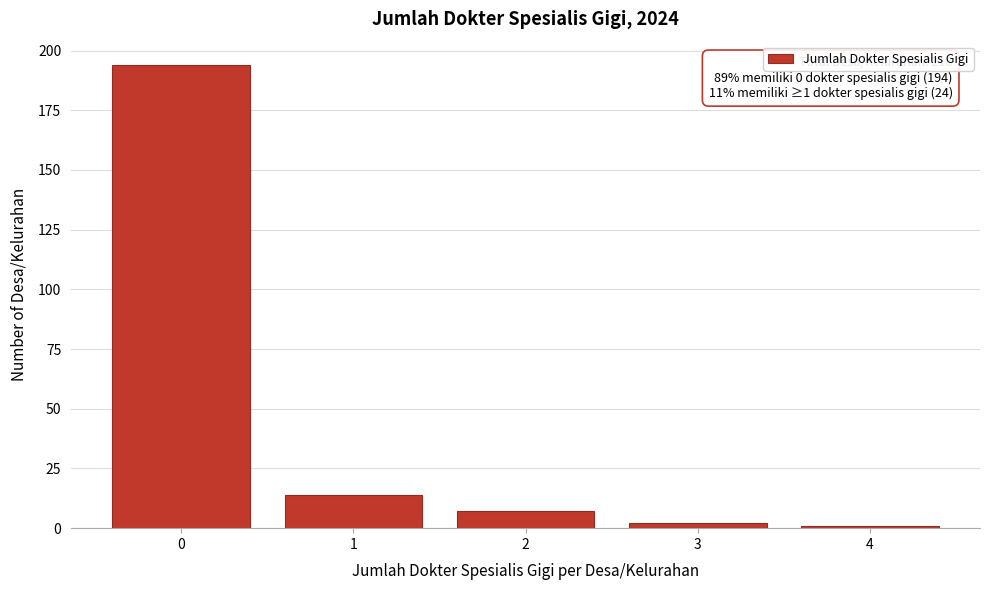

Over which range of the x-axis is the bar tallest?

-0.5 to 0.5